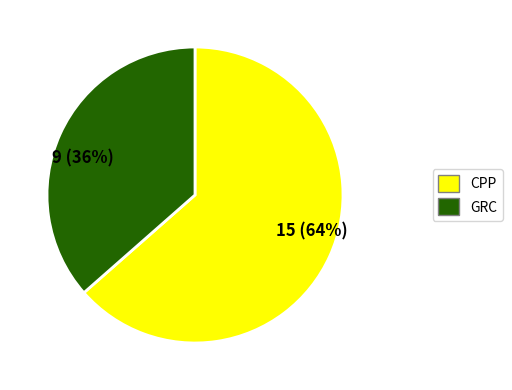

Which slice represents more than half of the pie?

15 (64%)